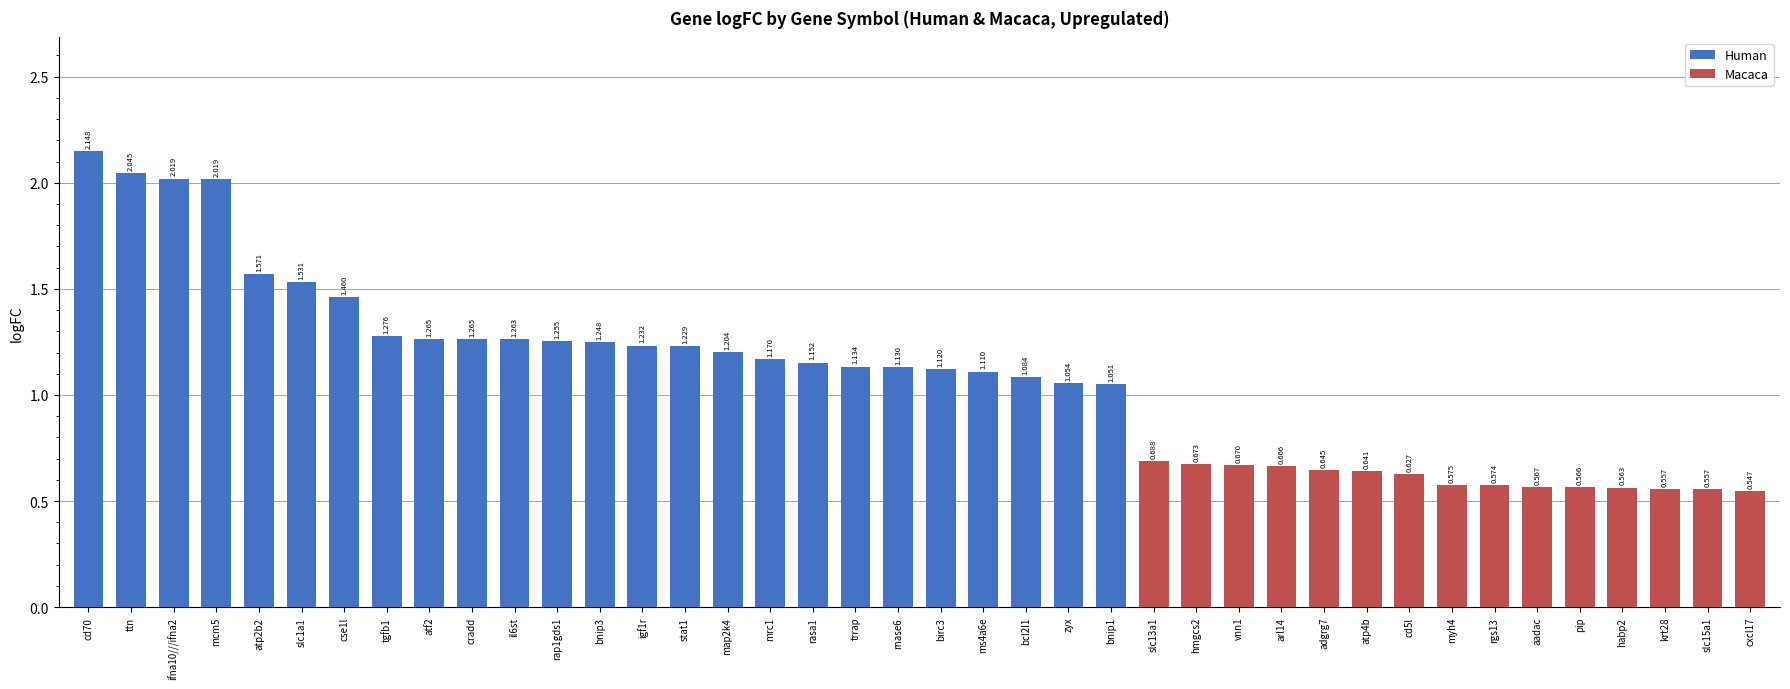

What is the sum of all values?

43.2